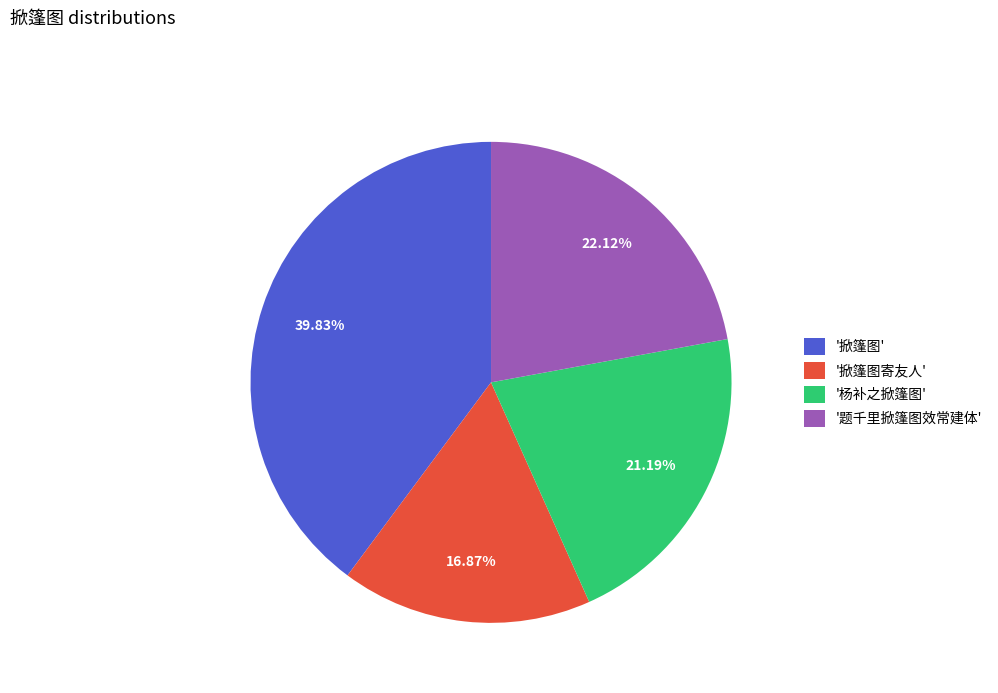

Which category has the smallest portion of the pie?

'掀篷图寄友人'